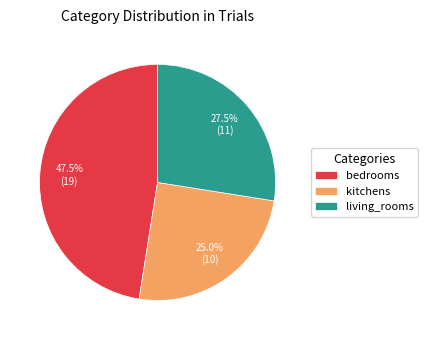

What percentage is NOT represented by kitchens?

75.0%